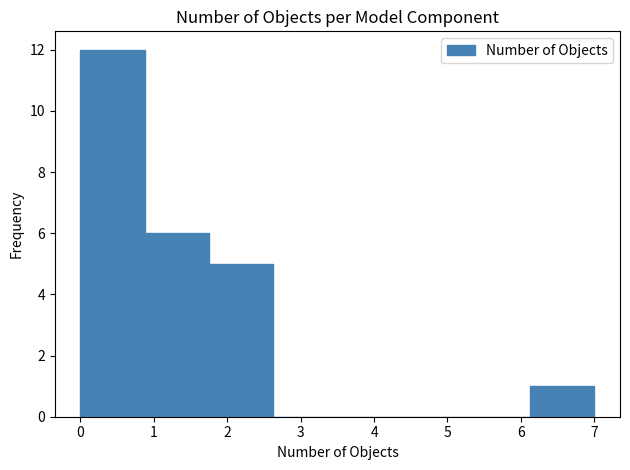

Reading left to right, list every bar in this chart as the range it spans on the x-axis followed by its height. Neither the bar edges nor the heights are printed on the chart, so give them approximately, as read against the axes.

0.0 to 0.9: 12
0.9 to 1.8: 6
1.8 to 2.6: 5
2.6 to 3.5: 0
3.5 to 4.4: 0
4.4 to 5.3: 0
5.3 to 6.1: 0
6.1 to 7.0: 1